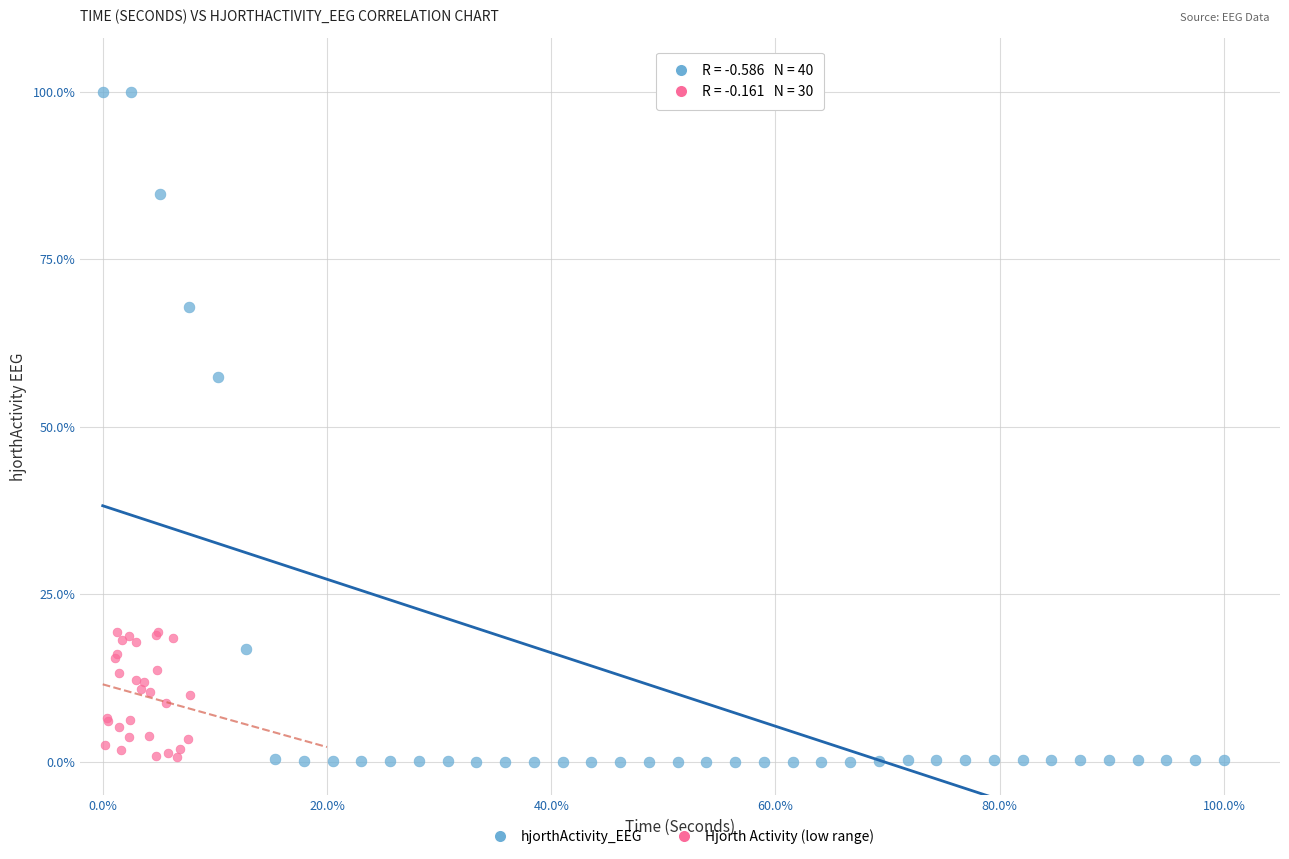

Which series reaches the maximum Y coordinate?

hjorthActivity_EEG